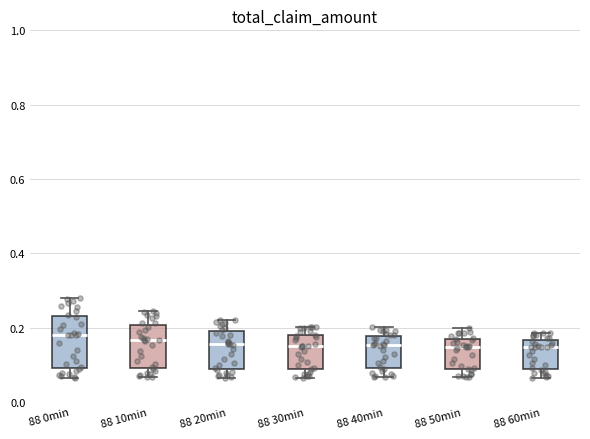

Reading left to right, transcribe this box plot: for each box, give where its median line is, the range the box spans, and where its two whiskers end, as read against the y-axis. The values are not printed on the chart, so give them approximately, as read against the axis.

88 0min: median 0.18, box 0.10 to 0.24, whiskers 0.06 to 0.28
88 10min: median 0.16, box 0.10 to 0.20, whiskers 0.06 to 0.24
88 20min: median 0.16, box 0.10 to 0.20, whiskers 0.06 to 0.22
88 30min: median 0.16, box 0.10 to 0.18, whiskers 0.06 to 0.20
88 40min: median 0.16, box 0.10 to 0.18, whiskers 0.06 to 0.20
88 50min: median 0.14, box 0.10 to 0.16, whiskers 0.06 to 0.20
88 60min: median 0.14, box 0.08 to 0.16, whiskers 0.06 to 0.18